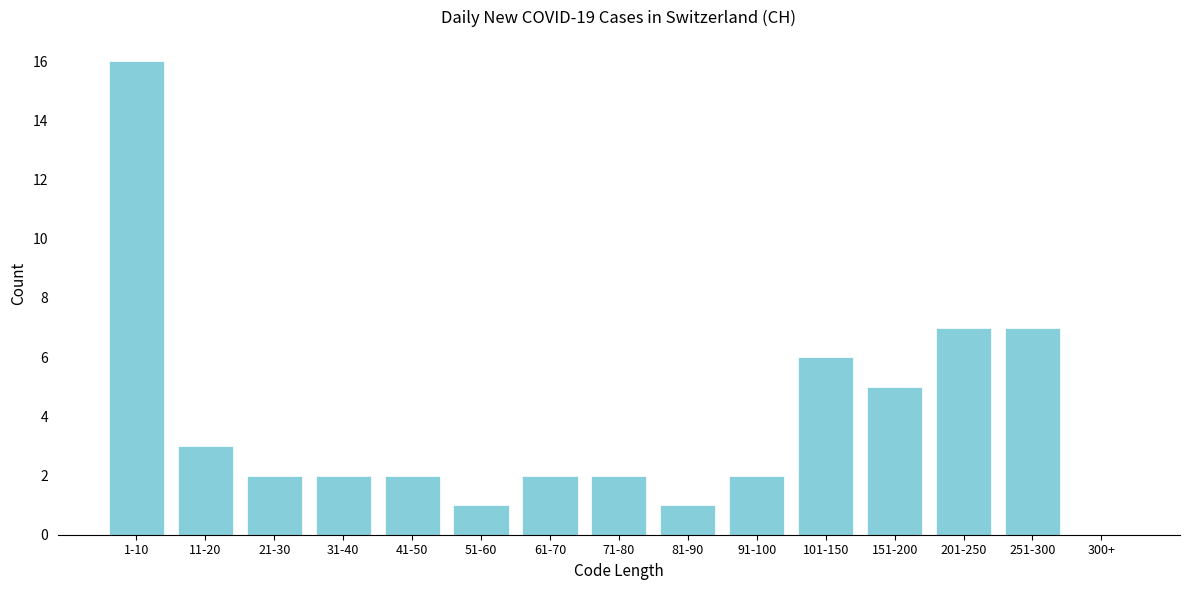

Reading left to right, list all the values displayed in this chart.

1-10=16	11-20=3	21-30=2	31-40=2	41-50=2	51-60=1	61-70=2	71-80=2	81-90=1	91-100=2	101-150=6	151-200=5	201-250=7	251-300=7	300+=0